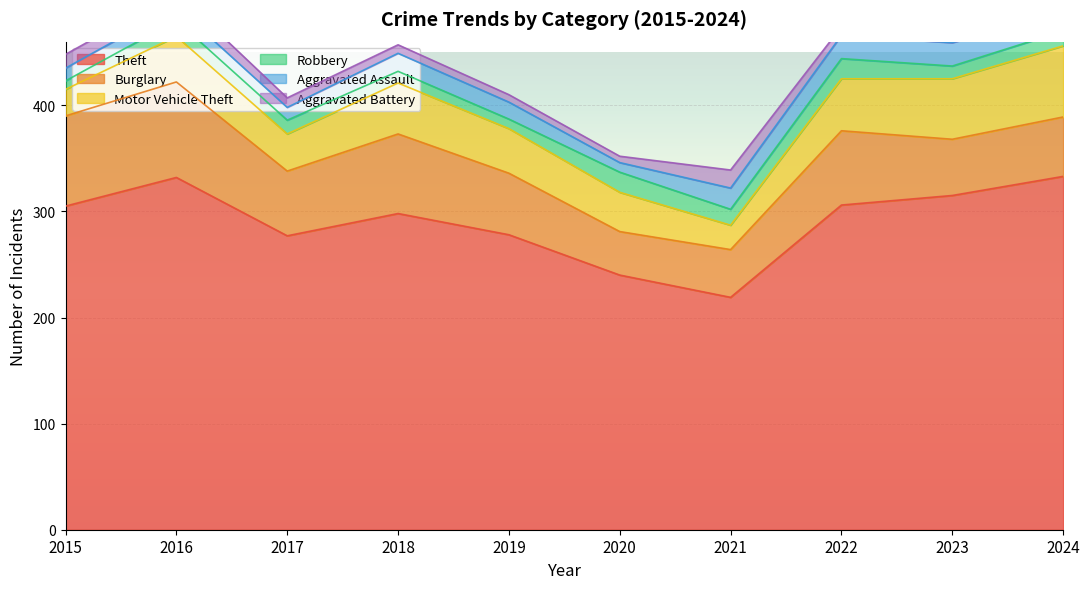

Where does the Motor Vehicle Theft series first go above 43?

2018